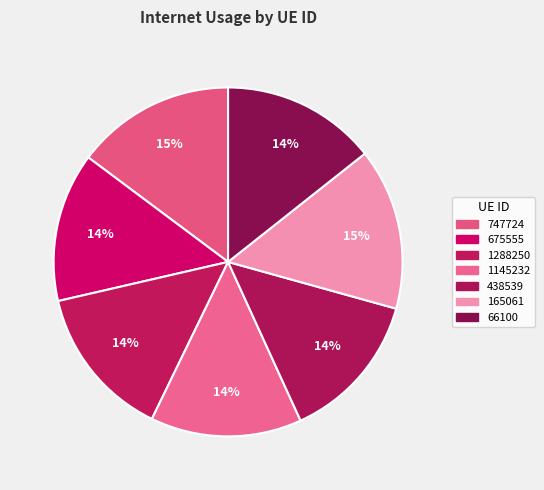

How many slices are in this pie chart?

7